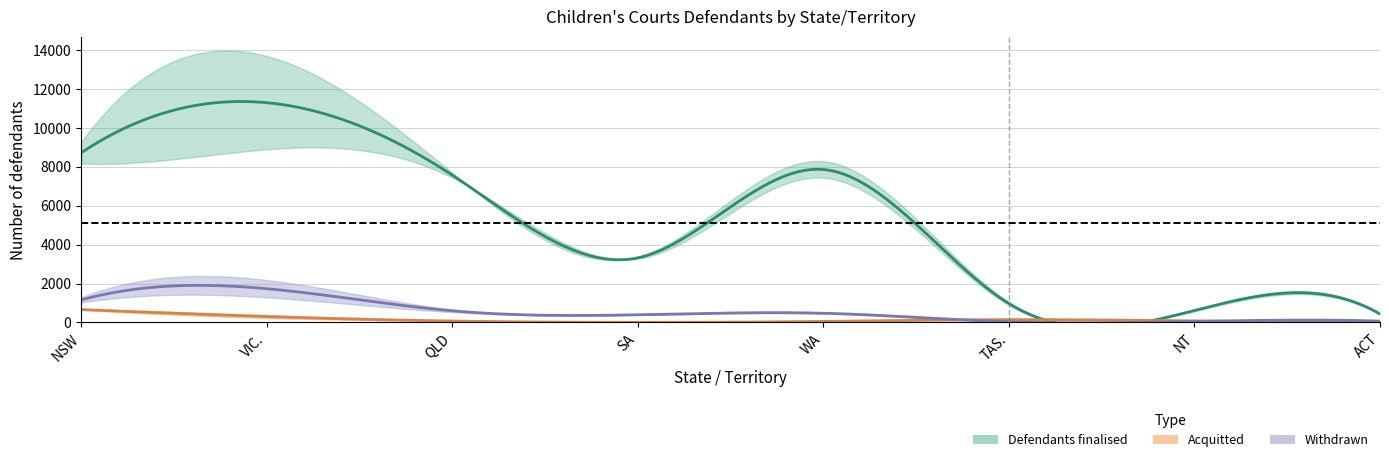

True or false: Defendants finalised 2006-07 has a value of 1256 at SA.

False